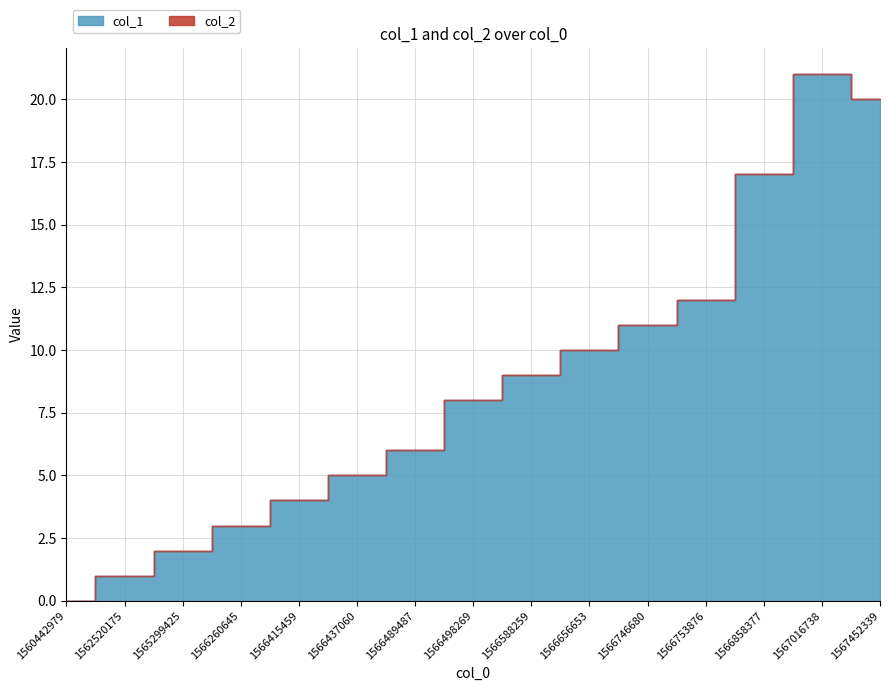

Count the number of values greater than 8.

7